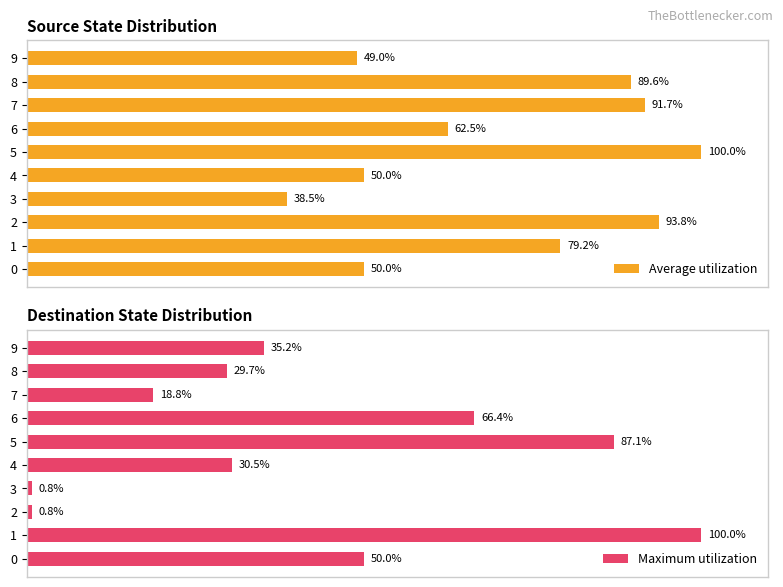

Which series has the largest total across all categories?

Average utilization